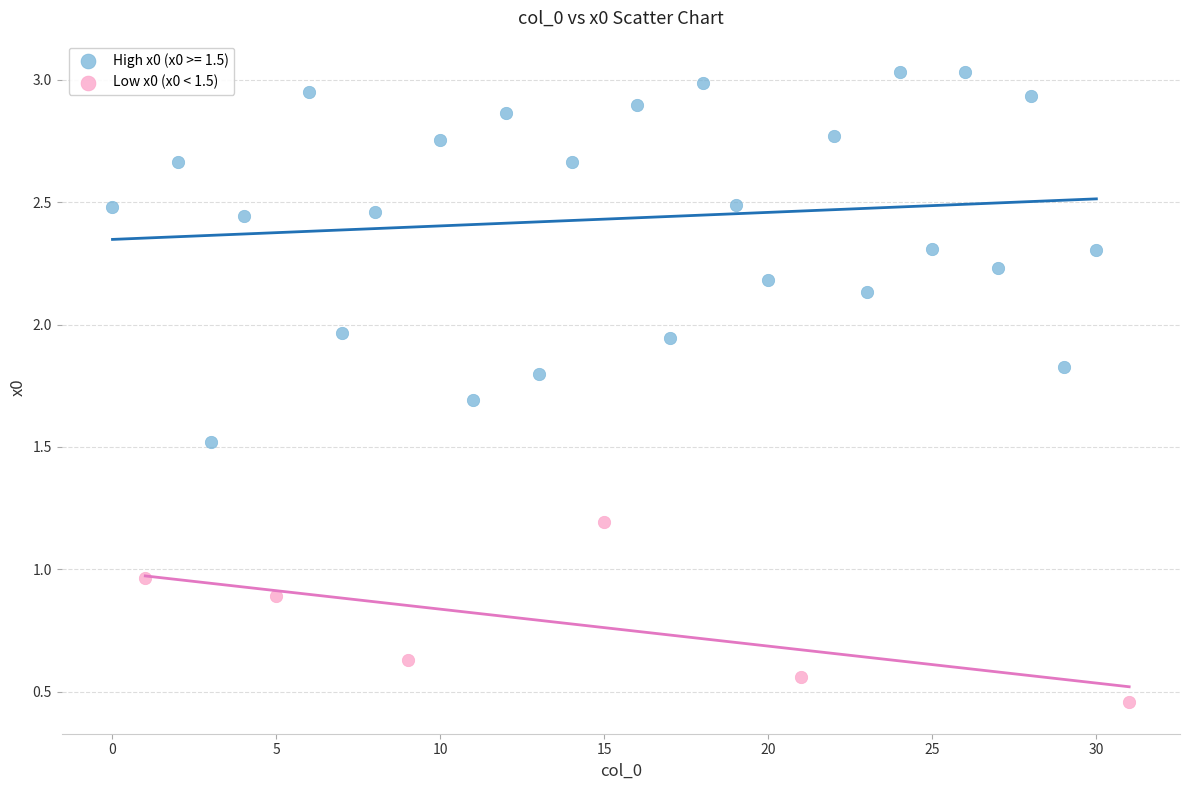

Which series has the widest spread of Y values?

High x0 (x0 >= 1.5)